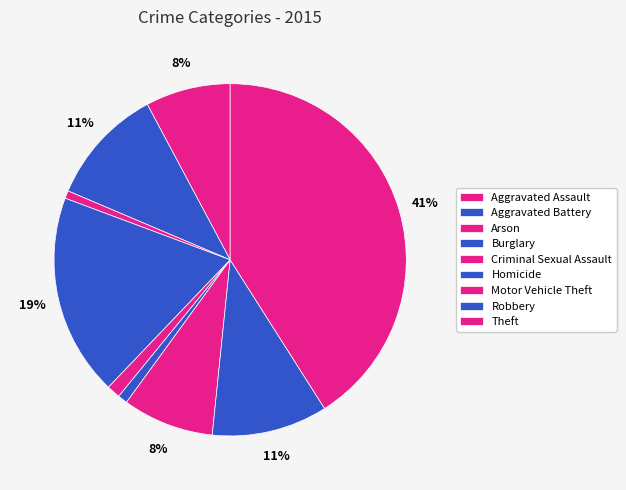

Does Homicide represent more than half of the total?

No